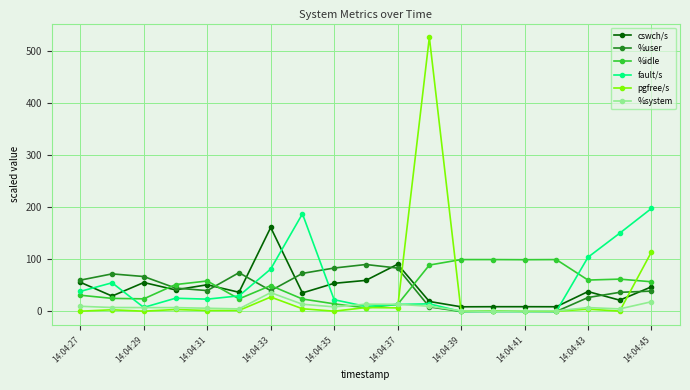

Which series has the widest spread of values?

pgfree/s